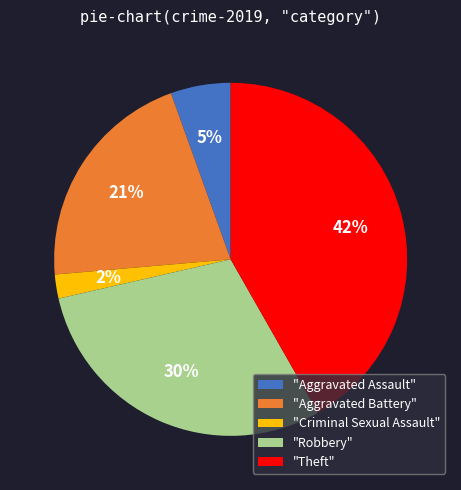

To the nearest percent, what is the difference between the largest and smallest slice percentages?

40%